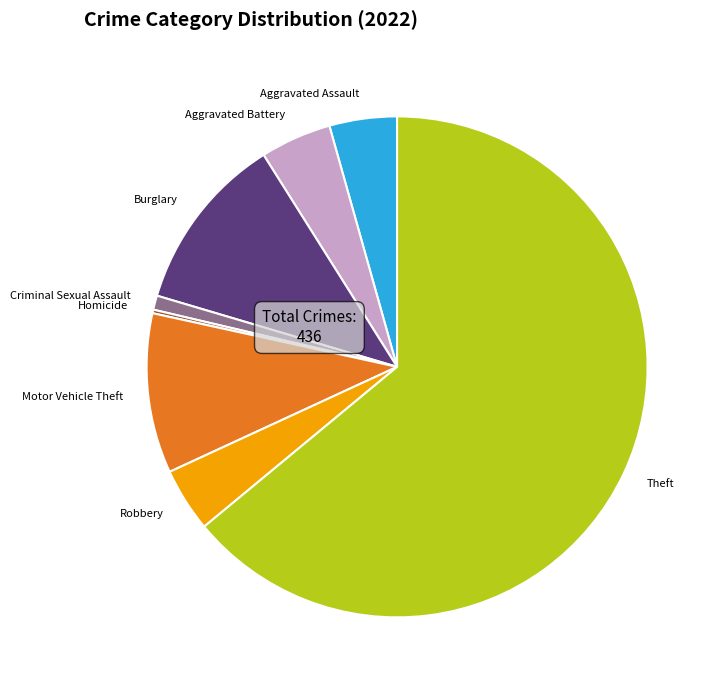

The Theft slice represents 64% of the pie. True or false?

True